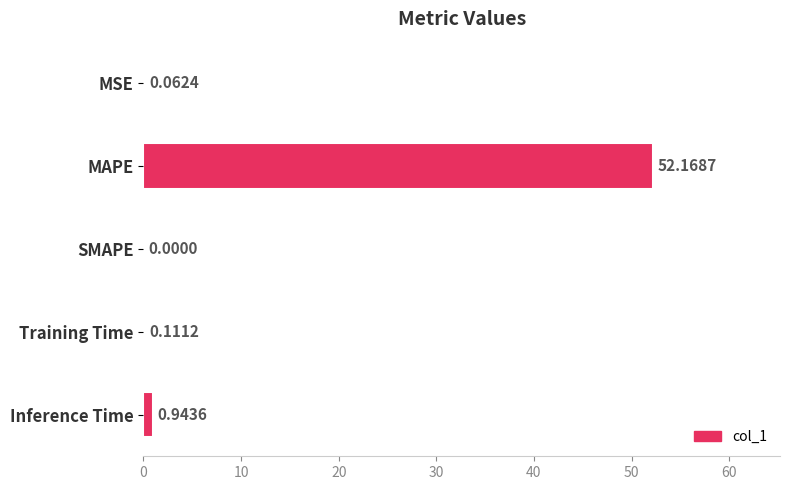

What is the sum of the values at Training Time and Inference Time?

1.1